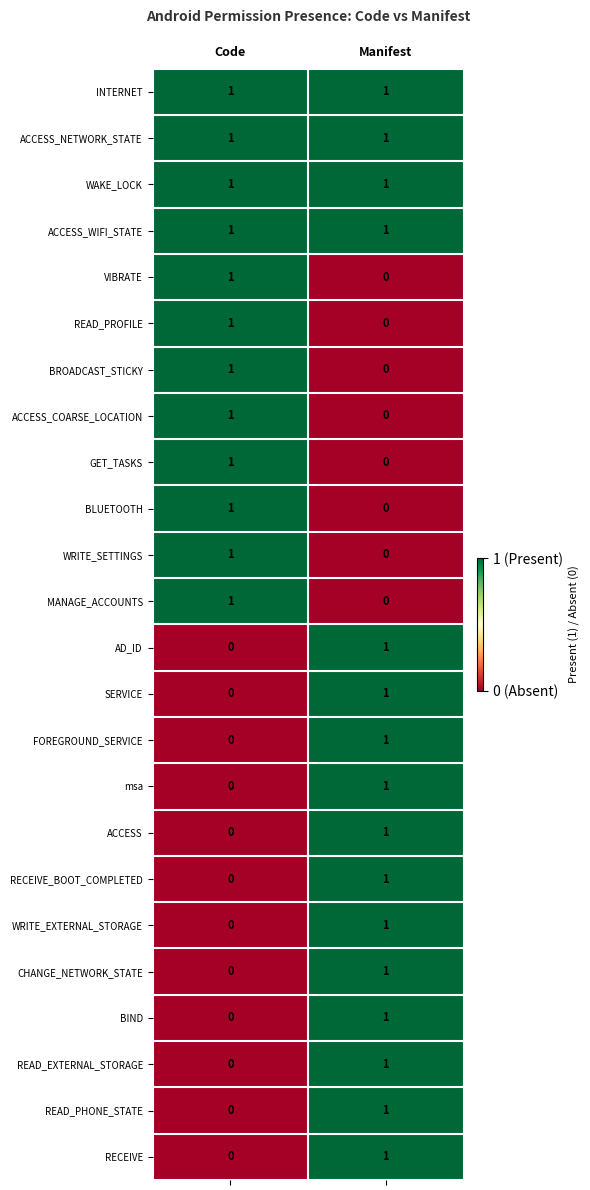

What is the total value across all series at Manifest?

16